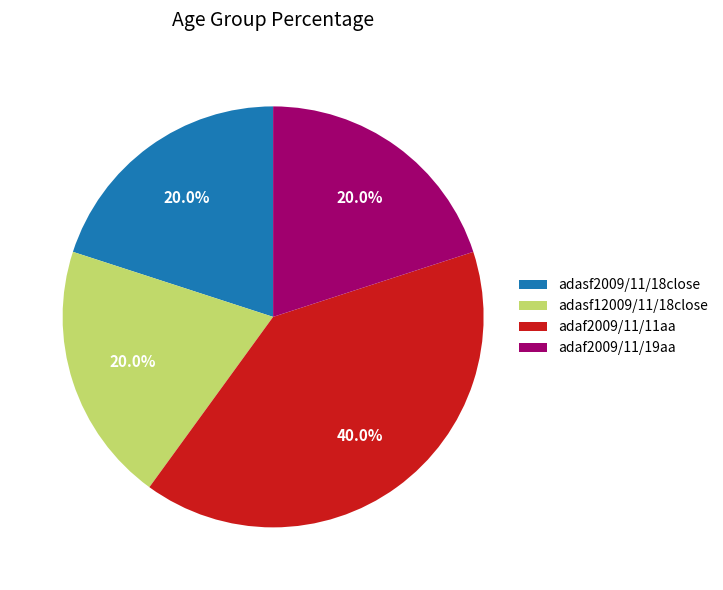

Combined, what portion of the pie is adasf2009/11/18close and adasf12009/11/18close?

40.0%